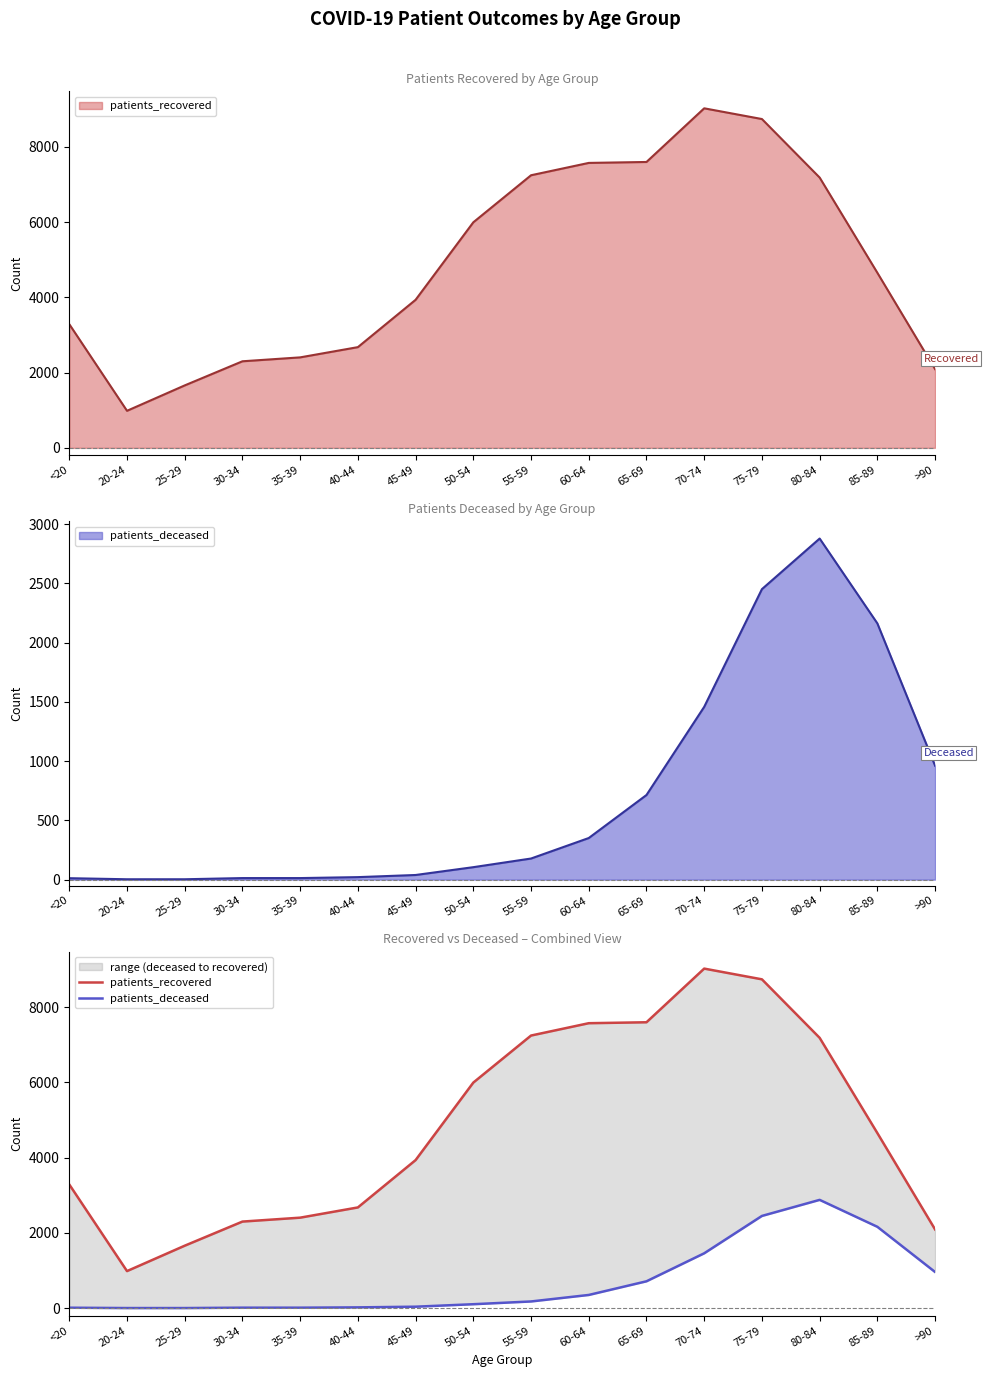

Reading right to left, list all the values displayed in this chart.

patients_recovered: 2092	4653	7184	8739	9024	7598	7573	7245	5995	3935	2677	2405	2301	1660	985	3287
patients_deceased: 961	2162	2878	2451	1458	714	351	178	105	39	21	13	13	3	3	12